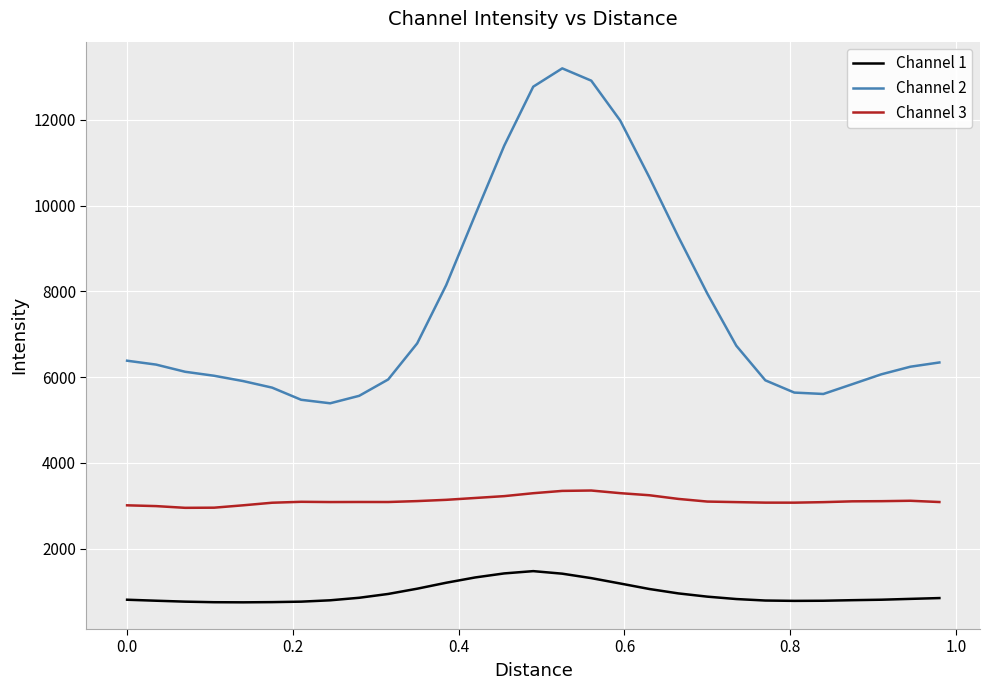

What is the difference between the maximum and minimum values in the Channel 3 series?

403.7